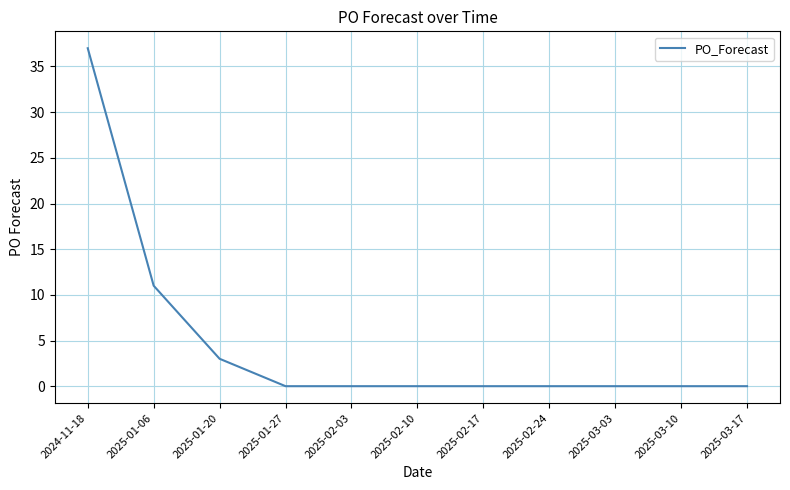

True or false: the data shows 37 at 2024-11-18.

True